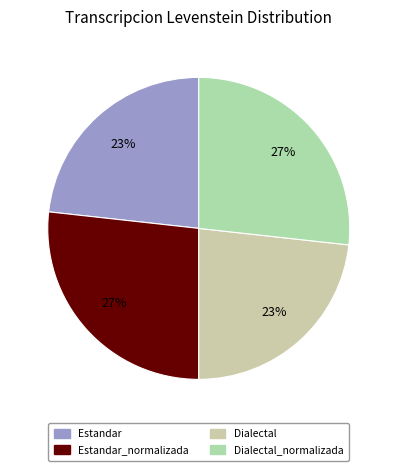

Is it true that Estandar_normalizada is 15% of the pie?

False